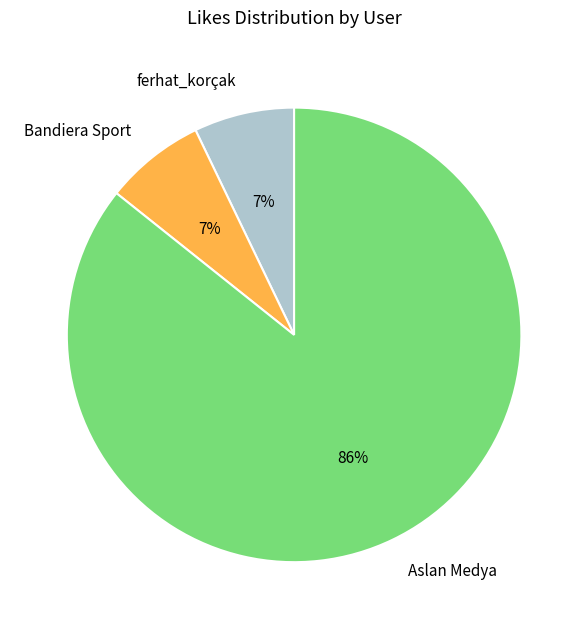

Which slice represents more than half of the pie?

Aslan Medya